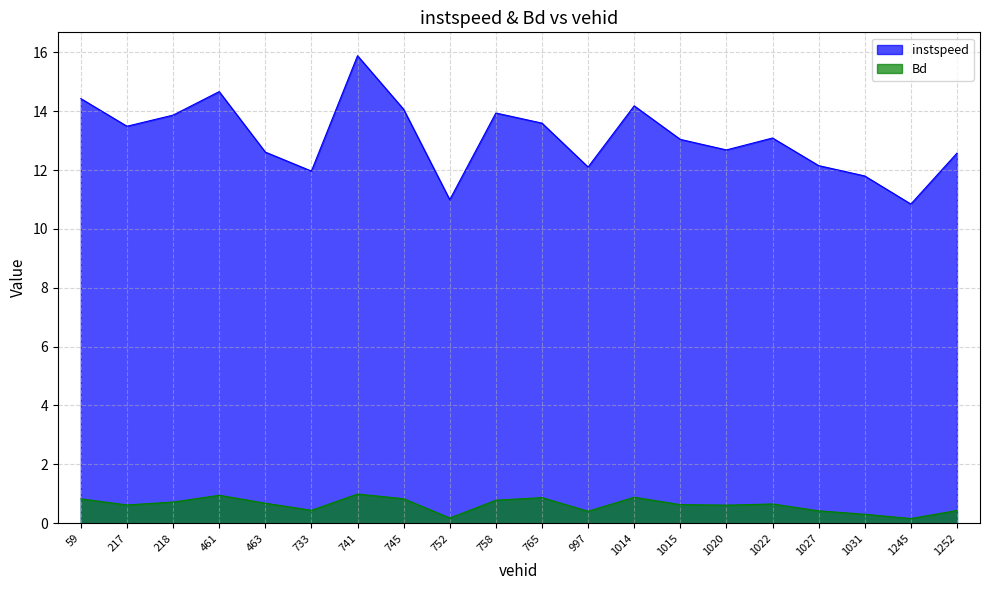

True or false: Bd has more than 2 points higher than both neighbors.

True